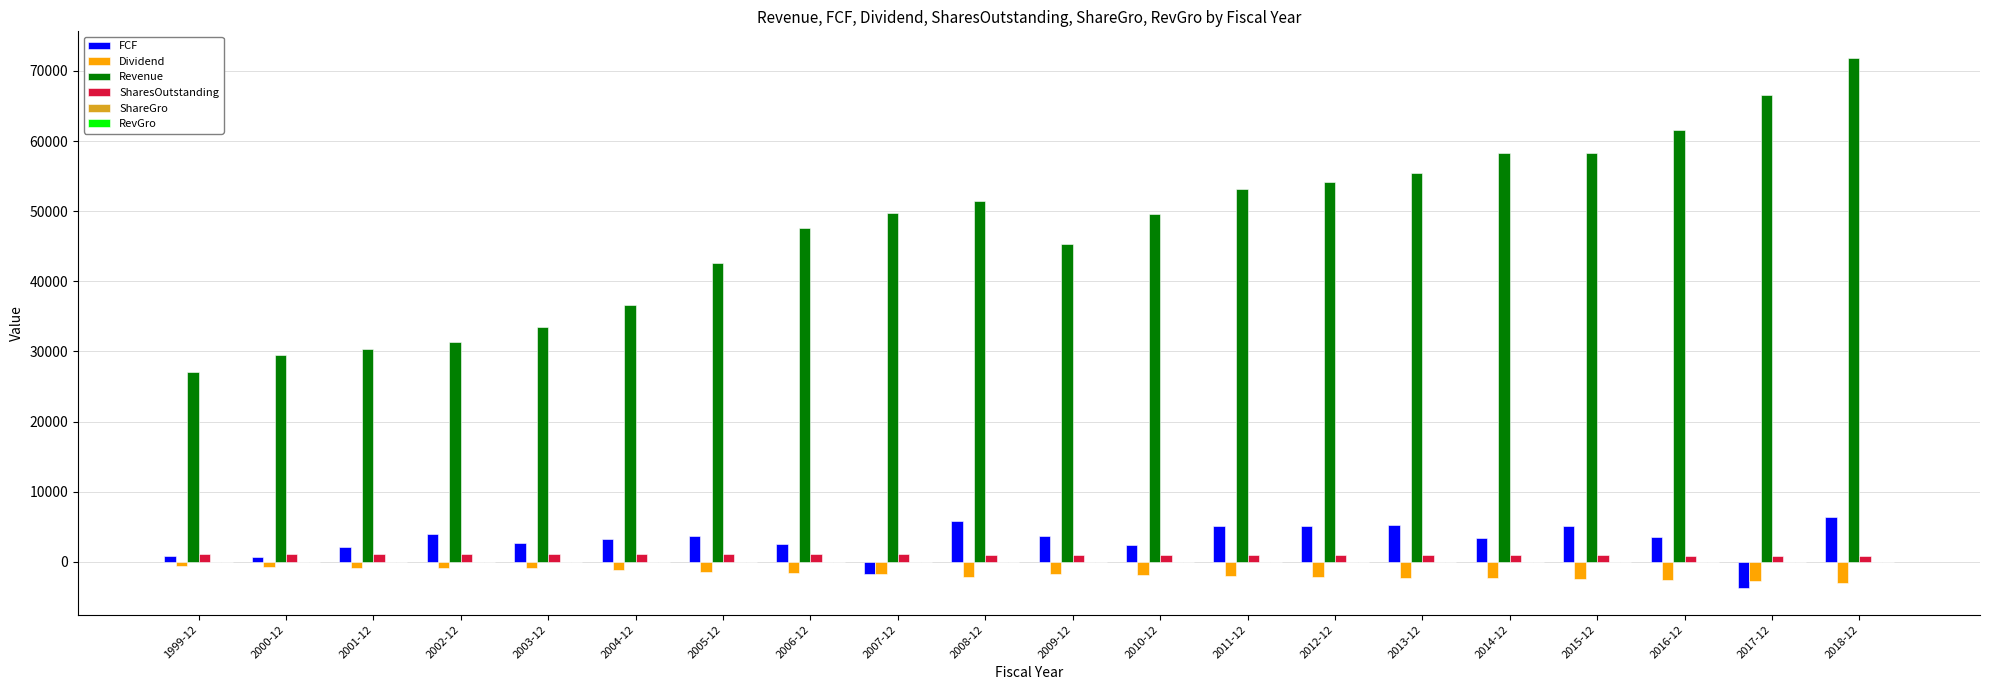

Which series changed the most between 2000-12 and 2009-12?

Revenue